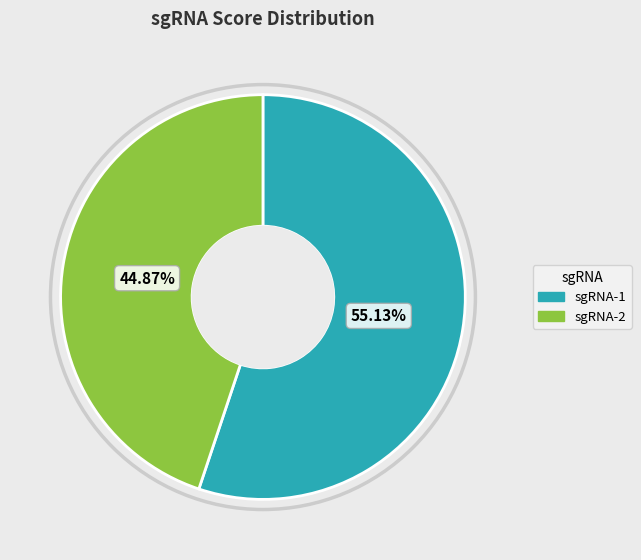

Does any single category account for the majority?

Yes